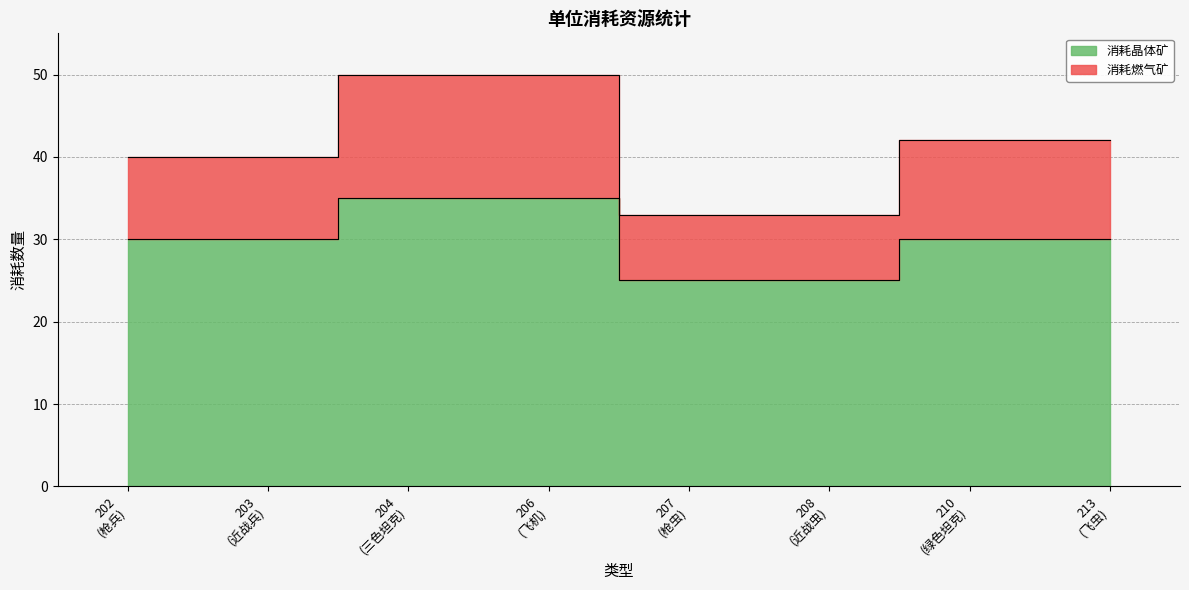

At which label does 消耗晶体矿 reach its minimum?

207 (枪虫)